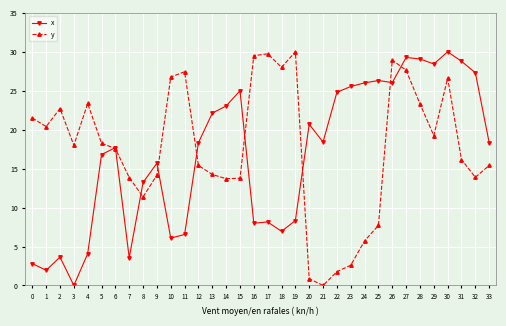

Between 11 and 20, which series saw the biggest shift?

y